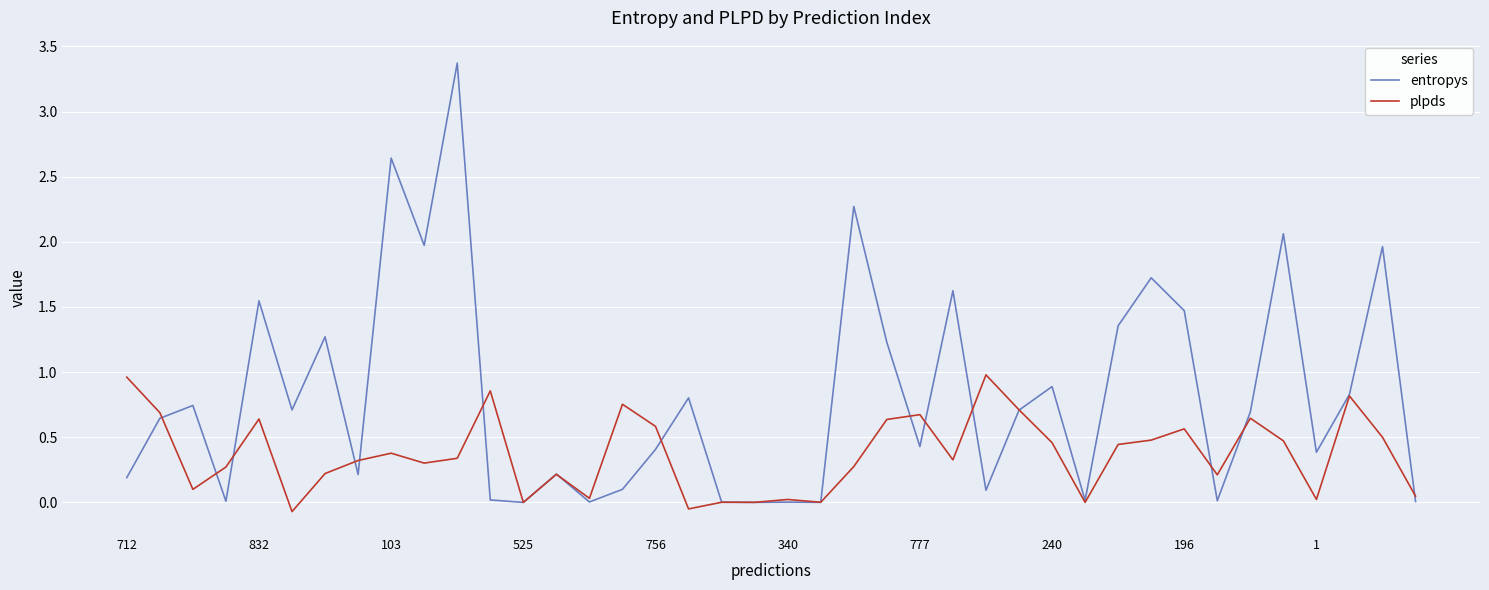

List the series in order of their peak value, highest first.

entropys, plpds